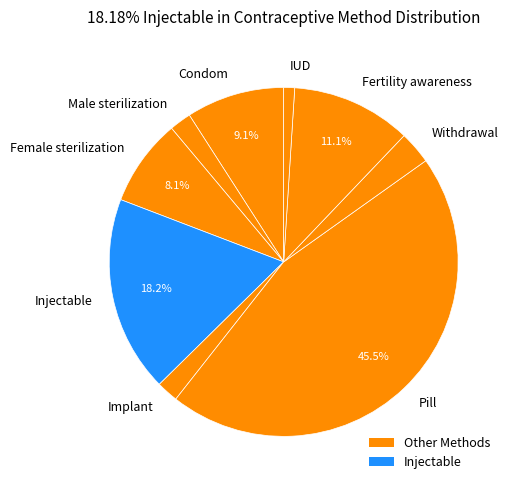

What is the largest slice in the pie chart?

Pill